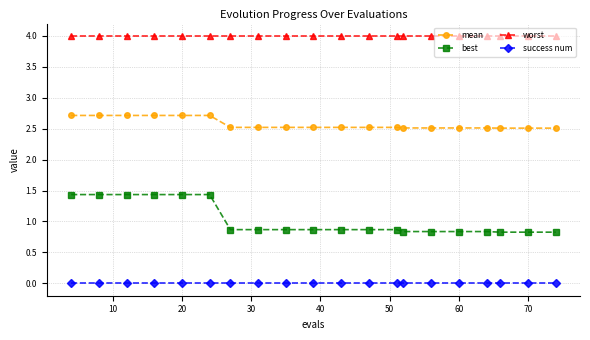

What is the average value of the worst series?

4.0